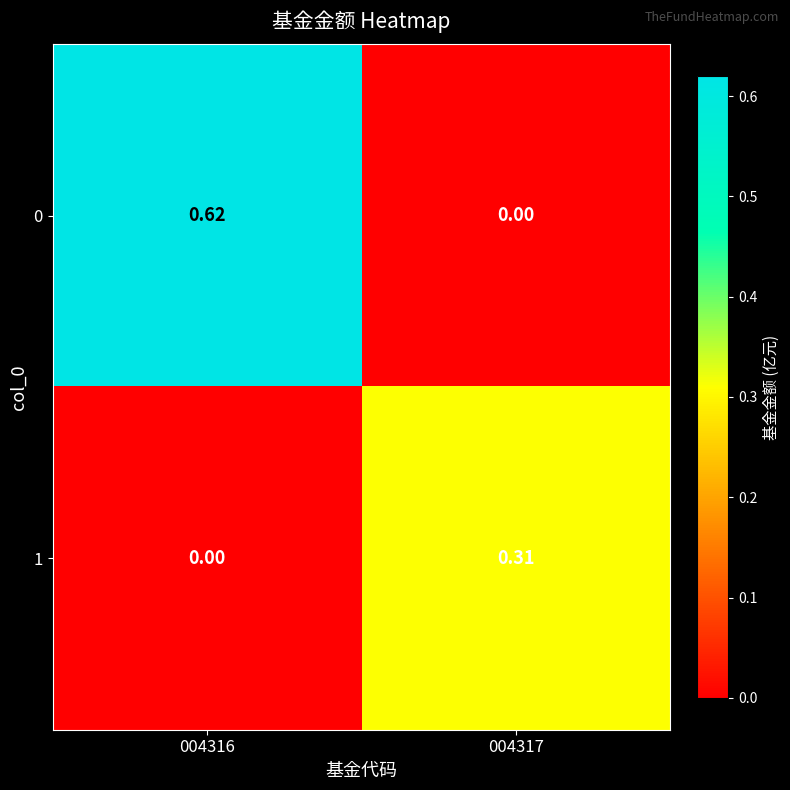

How many values in 0 are above zero?

1